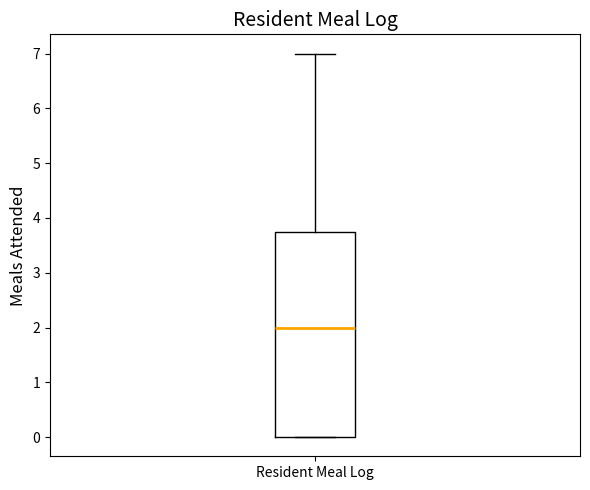

Transcribe this box plot: give where the median line is, the range the box spans, and where the two whiskers end, as read against the y-axis. The values are not printed on the chart, so give them approximately, as read against the axis.

median 2.0, box 0.0 to 3.8, whiskers 0.0 to 7.0